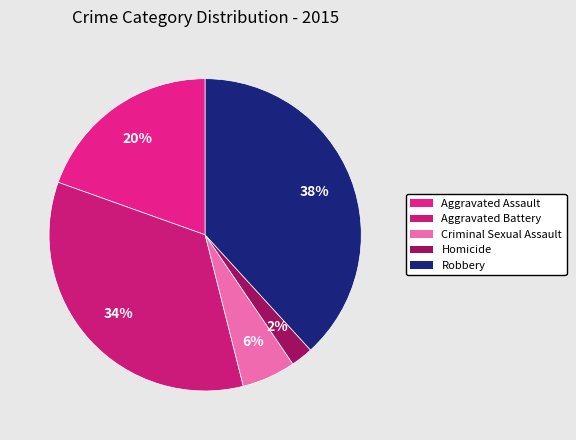

True or false: Aggravated Battery accounts for 34% of the total.

True